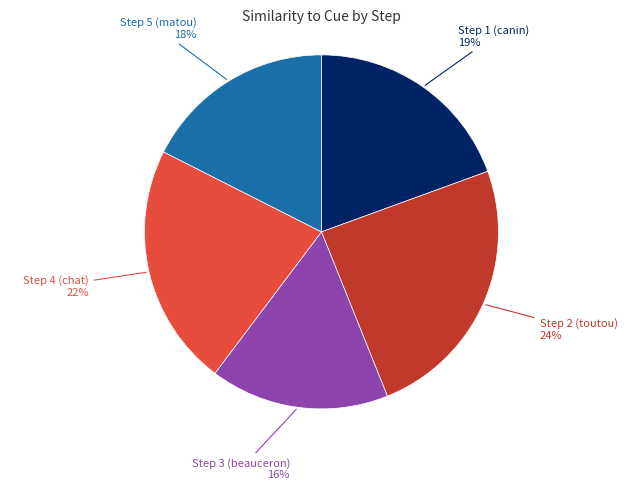

Is it true that Step 1 (canin) is 26% of the pie?

False